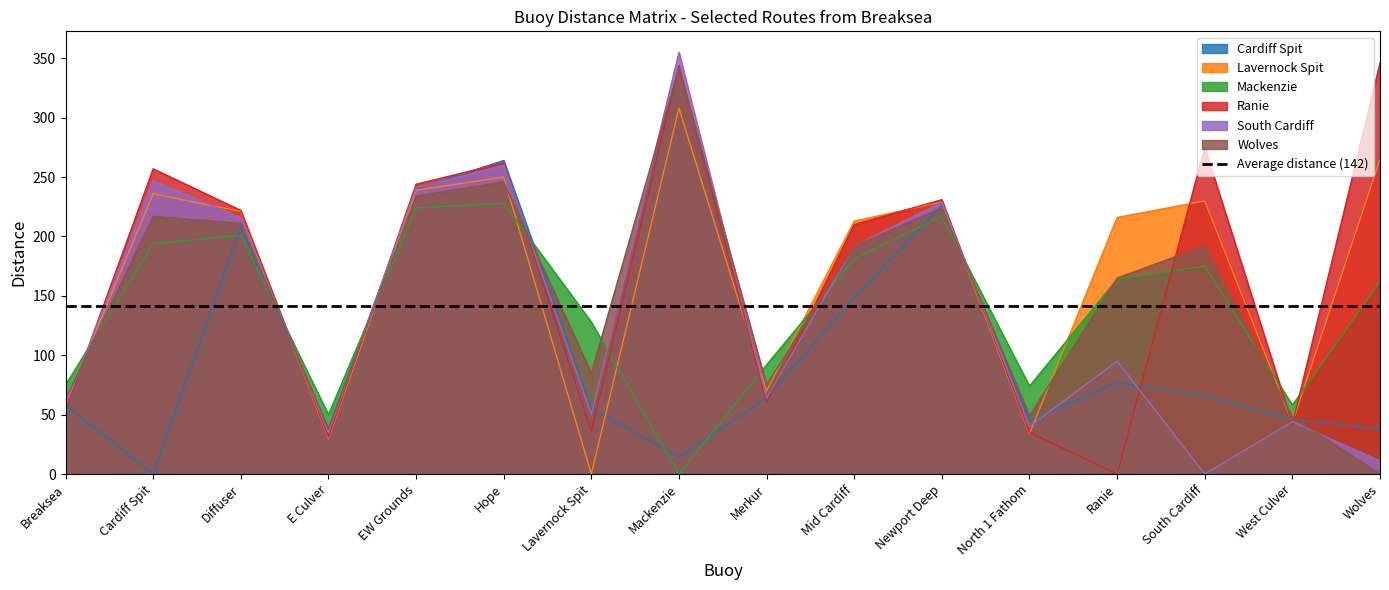

Between which two adjacent categories do South Cardiff and Mackenzie first intersect?

Breaksea and Cardiff Spit